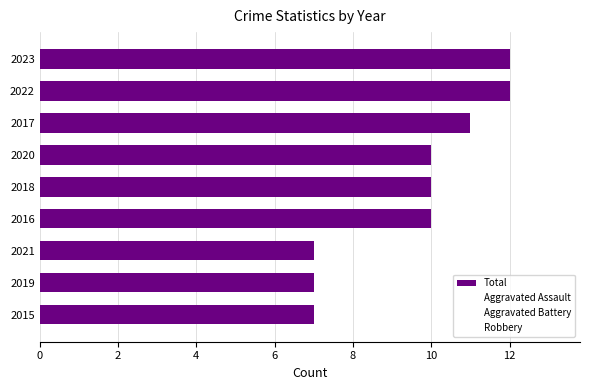

How many bars are there in total?

9